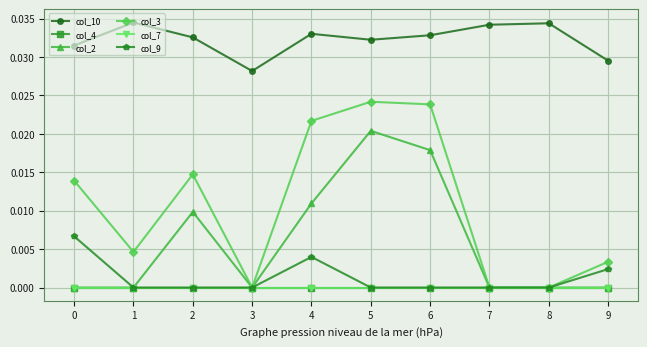

Rank the series at 2 from lowest to highest value.

col_4, col_7, col_9, col_2, col_3, col_10